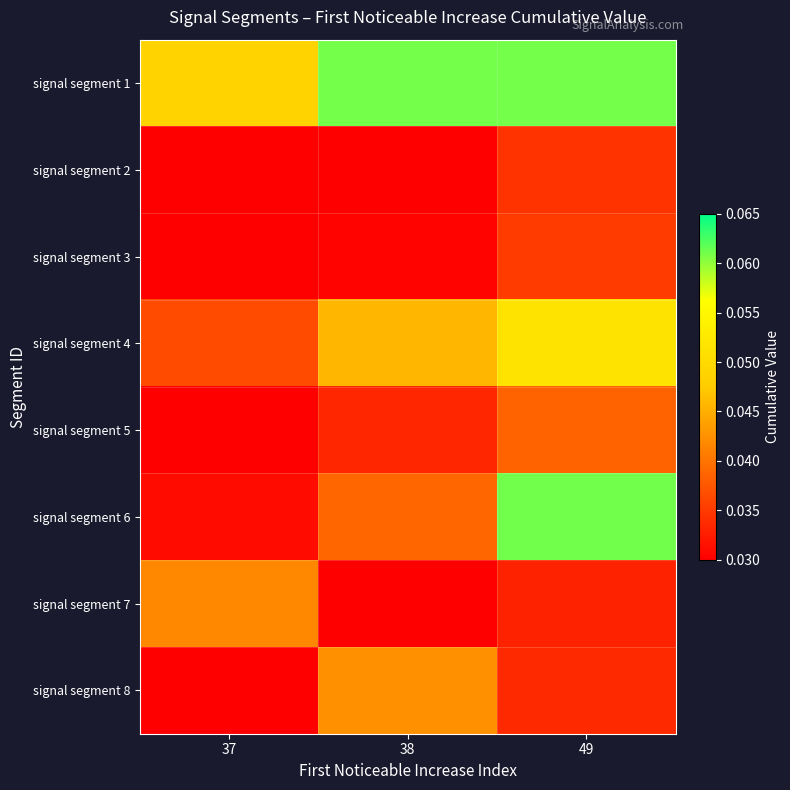

Which series has the largest total across all categories?

signal segment 1